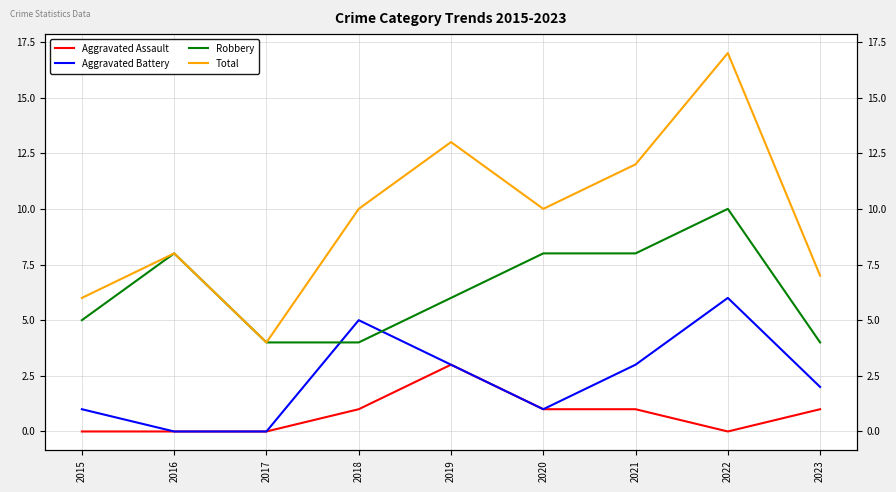

At 2021, list the series in order from smallest to largest.

Aggravated Assault, Aggravated Battery, Robbery, Total